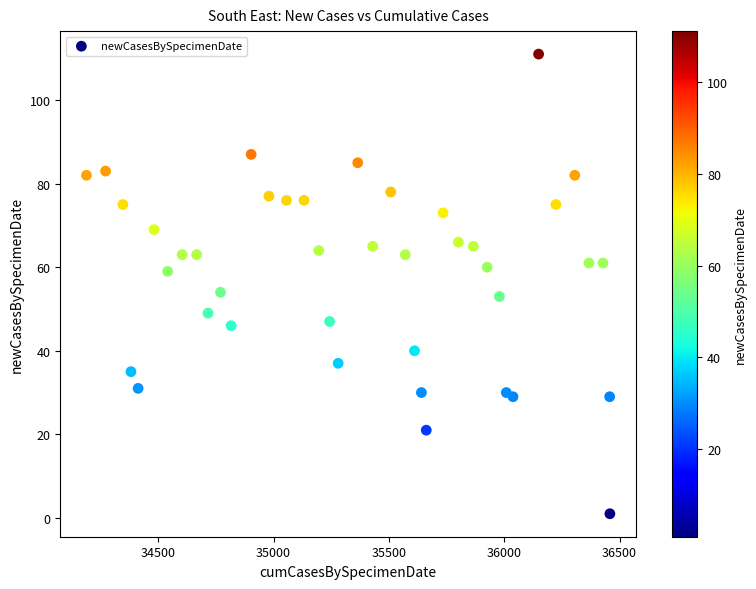

What is the range of X values (max minus min)?

2269